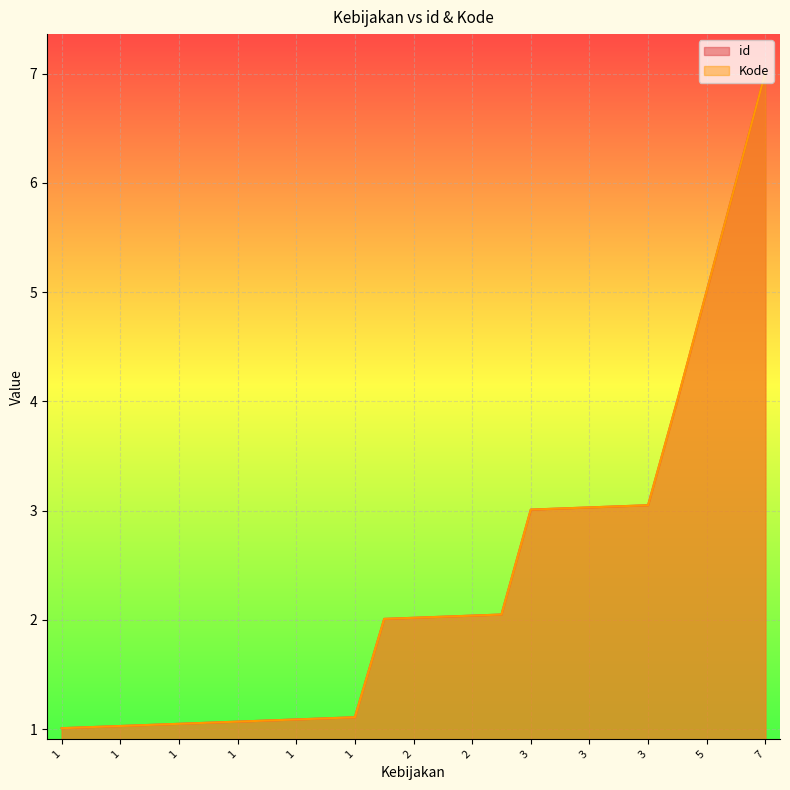

What is the approximate value of id at 3?

3.0